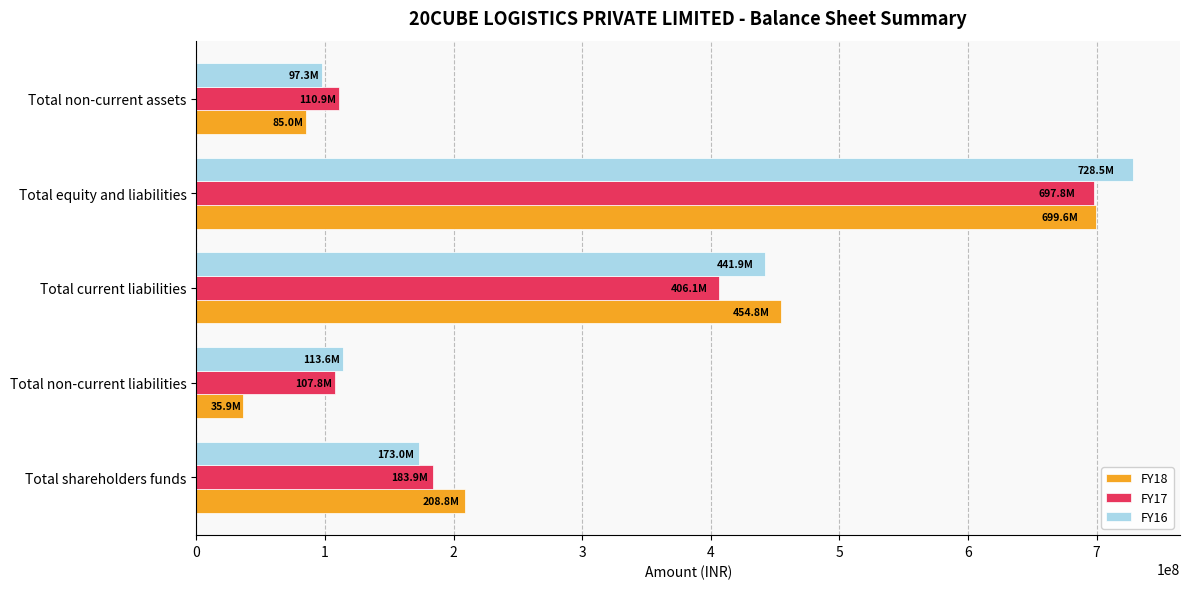

What is the difference between the FY18 values at Total non-current liabilities and Total current liabilities?

418883150